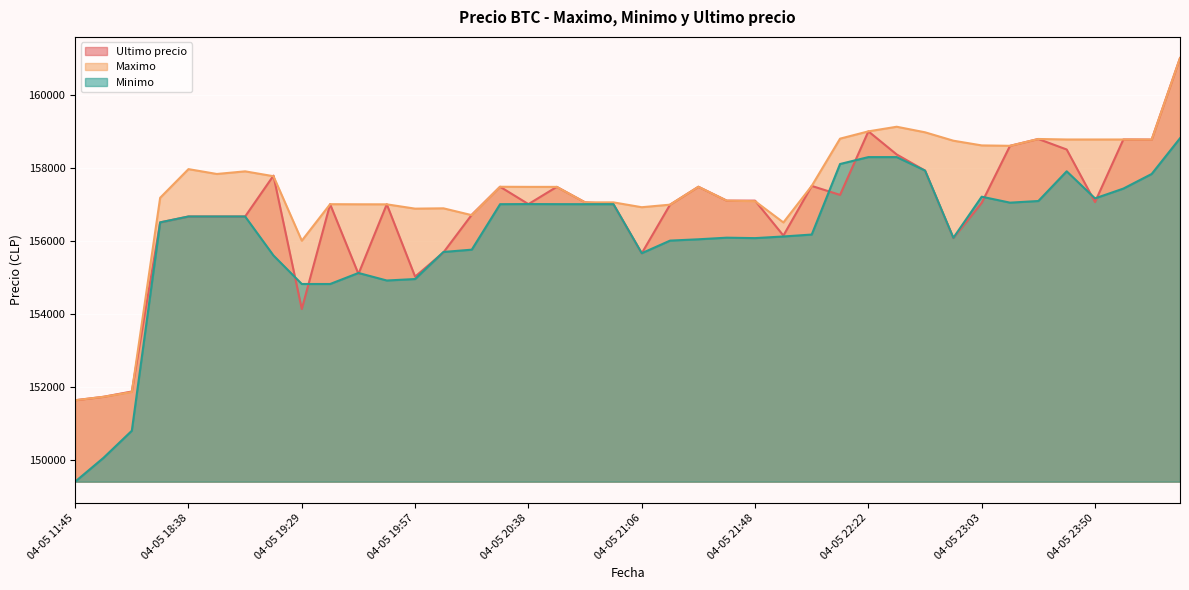

How many lines are shown in the chart?

3